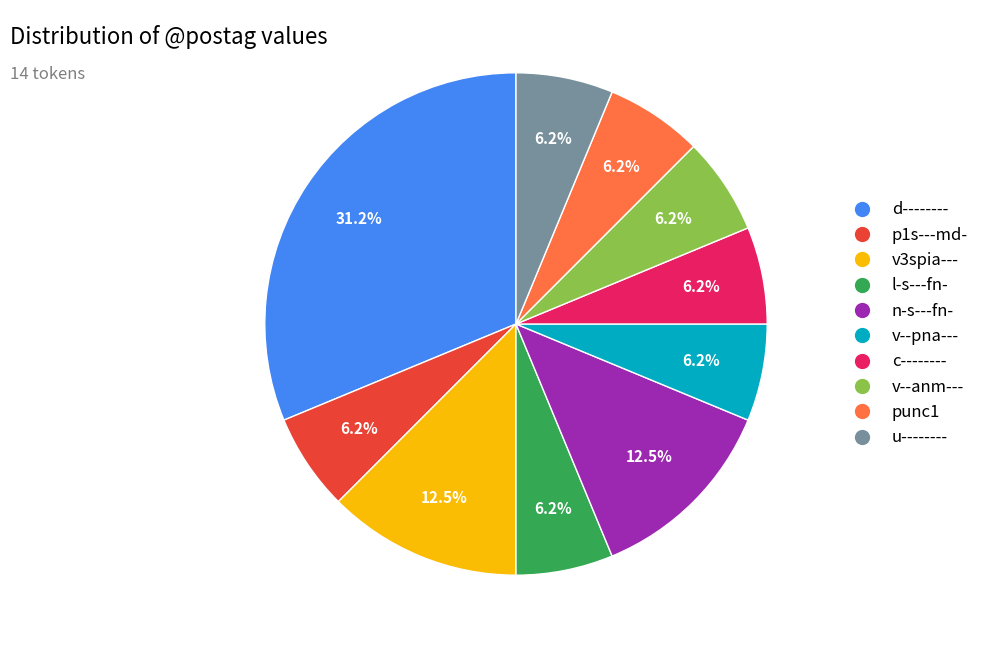

What is the ratio of the value at u-------- to the value at l-s---fn-?

1.0